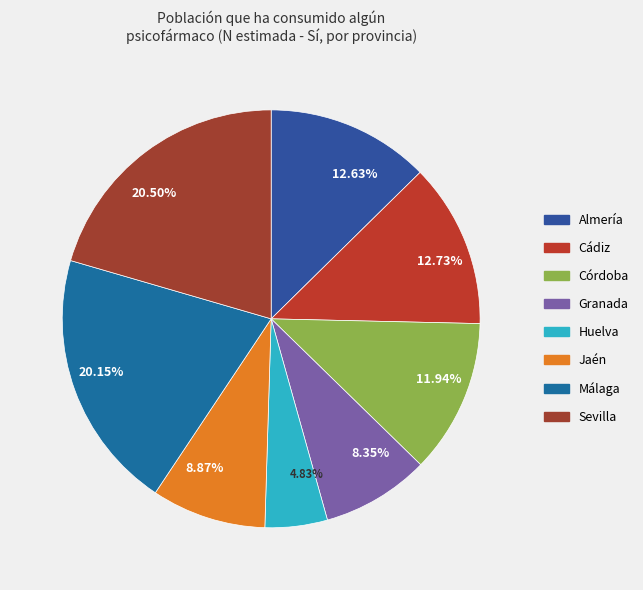

Is there a majority slice in this chart?

No